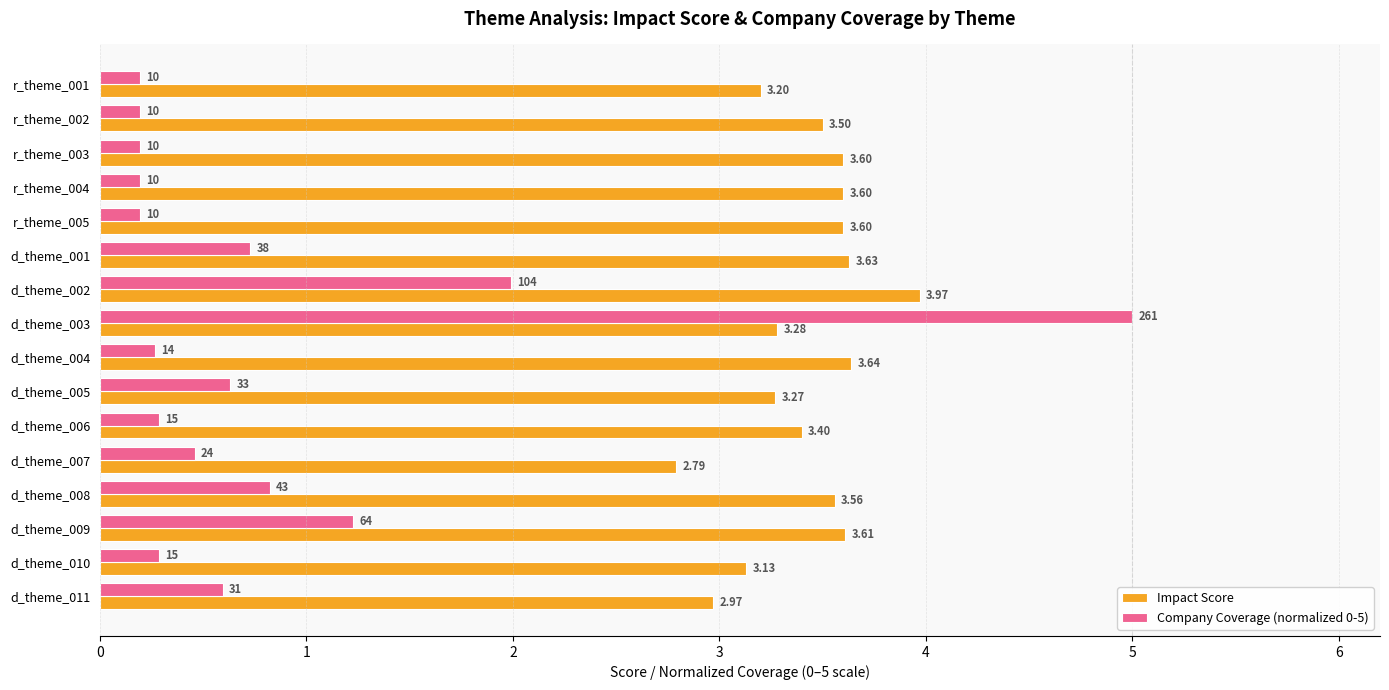

What is the sum of all Impact Score values?

54.8